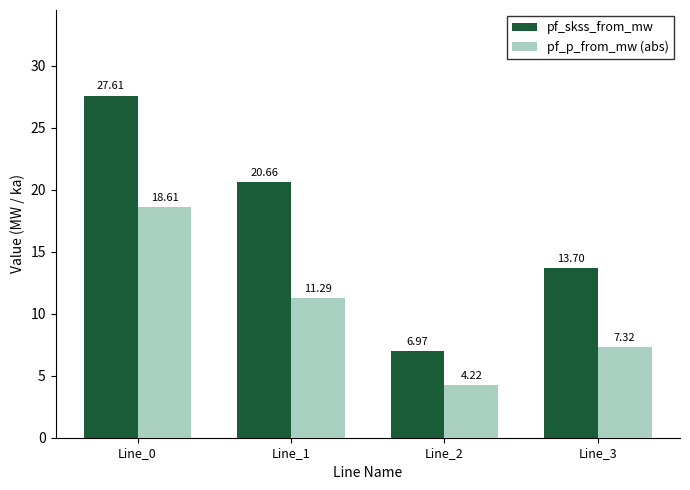

List the series in order of their overall mean, lowest first.

pf_p_from_mw (abs), pf_skss_from_mw